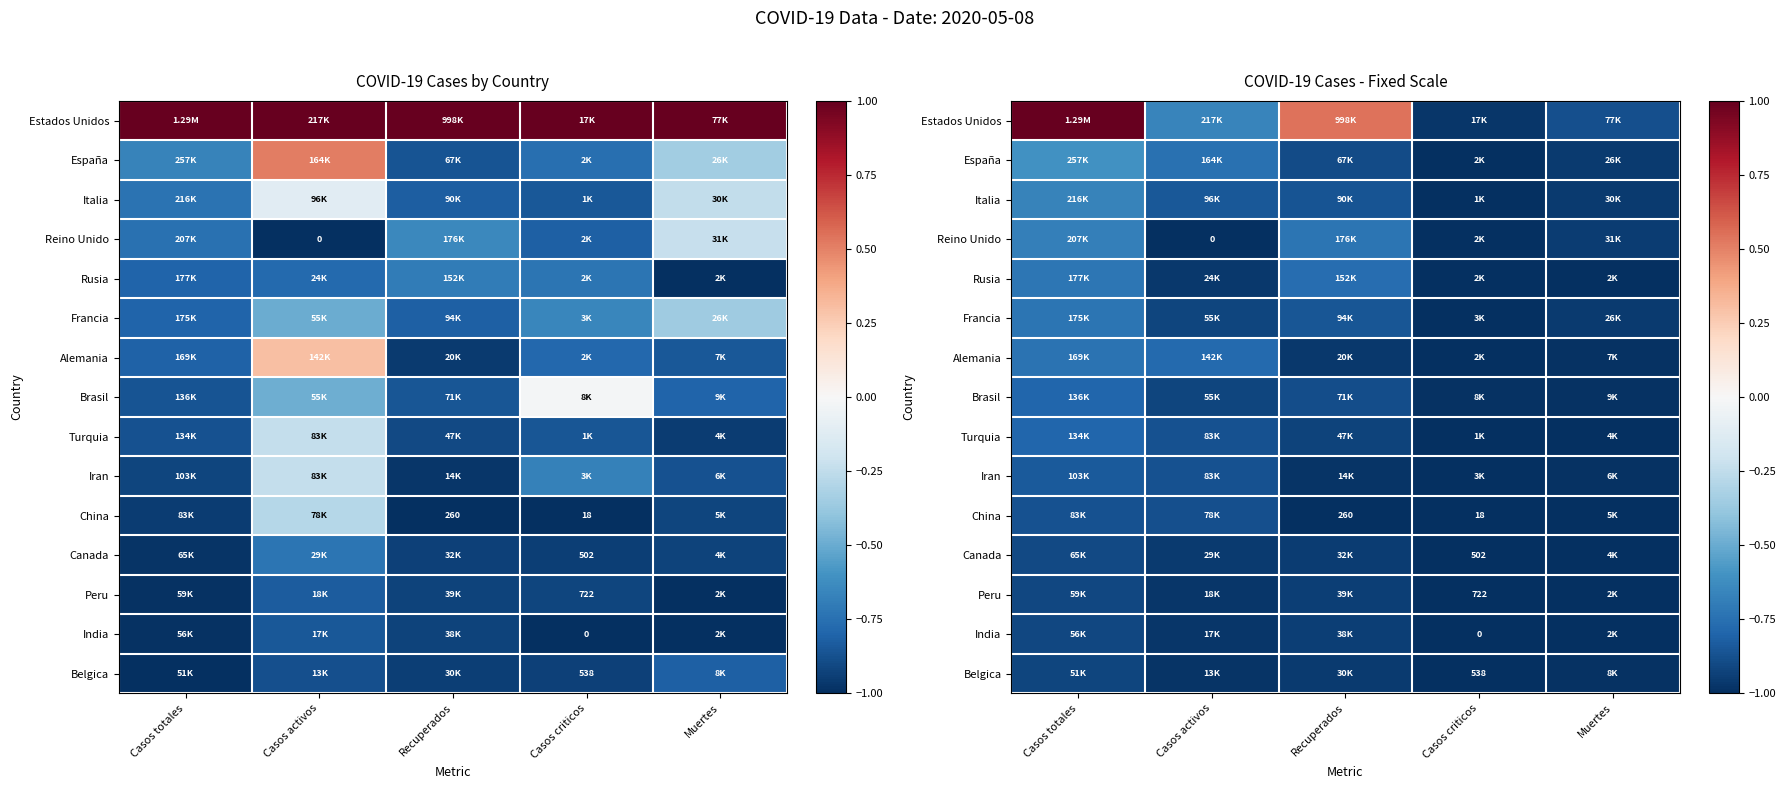

At which category is the sum across all series the highest?

Casos totales